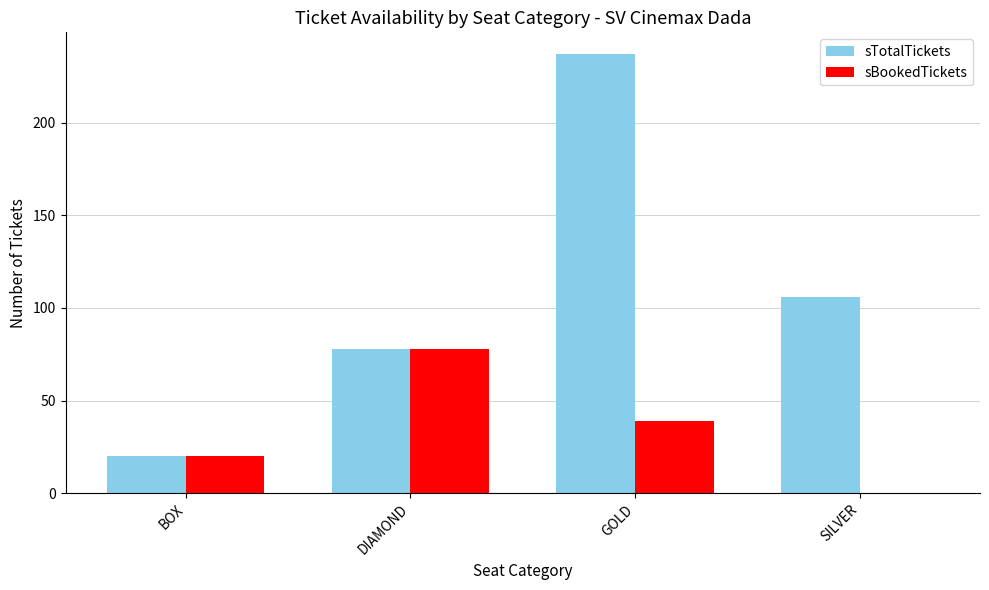

Which series changed the most between GOLD and SILVER?

sTotalTickets